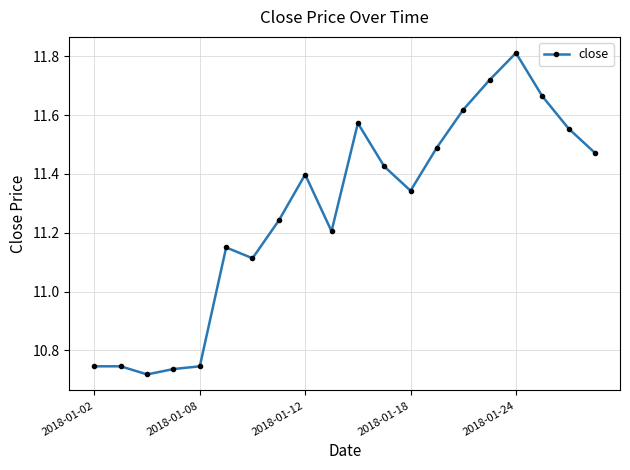

True or false: the data has more than 1 interior local peaks.

True